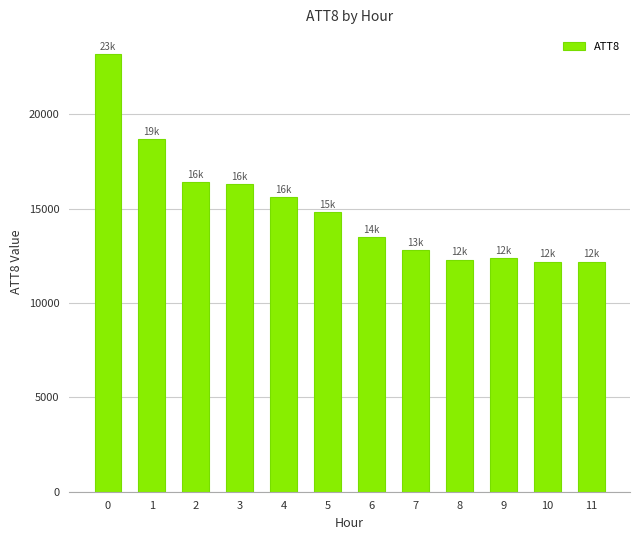

Does the chart contain any negative values?

No